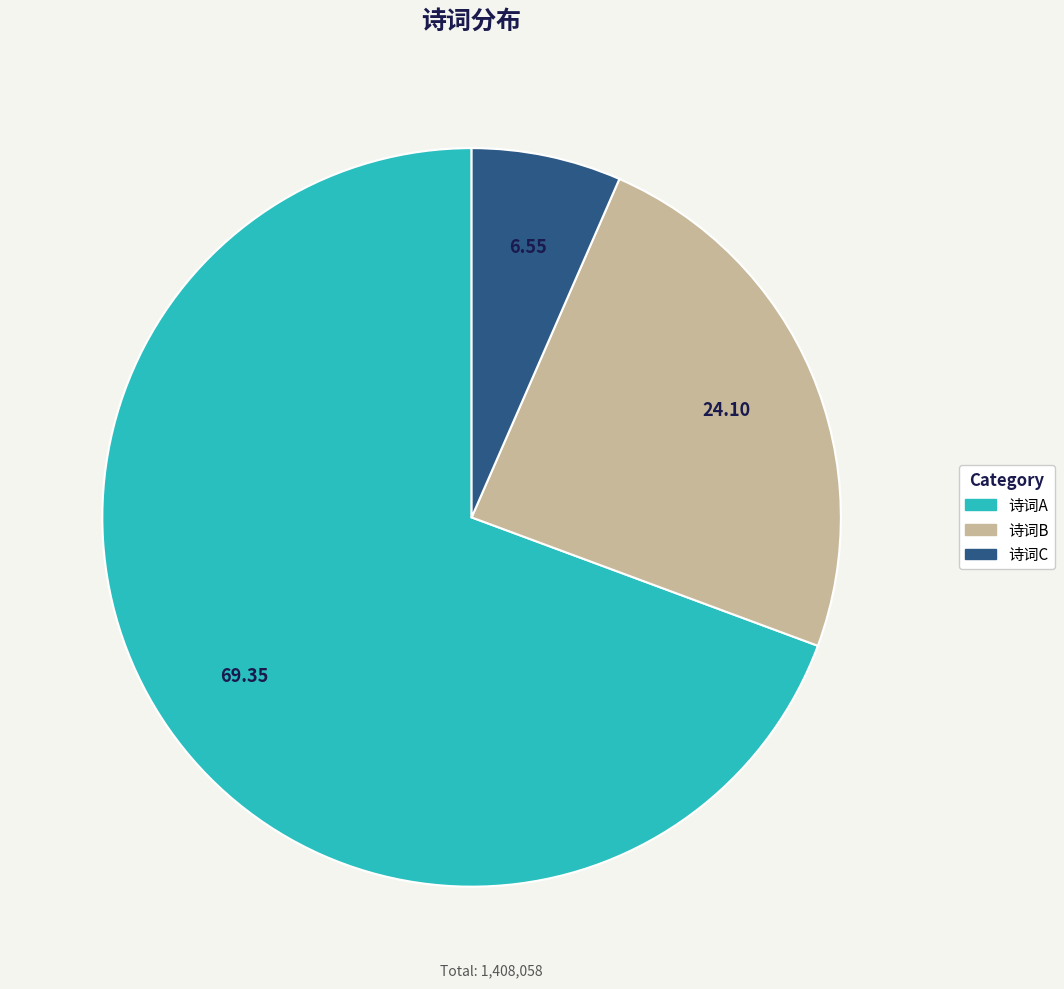

Is there a majority slice in this chart?

Yes